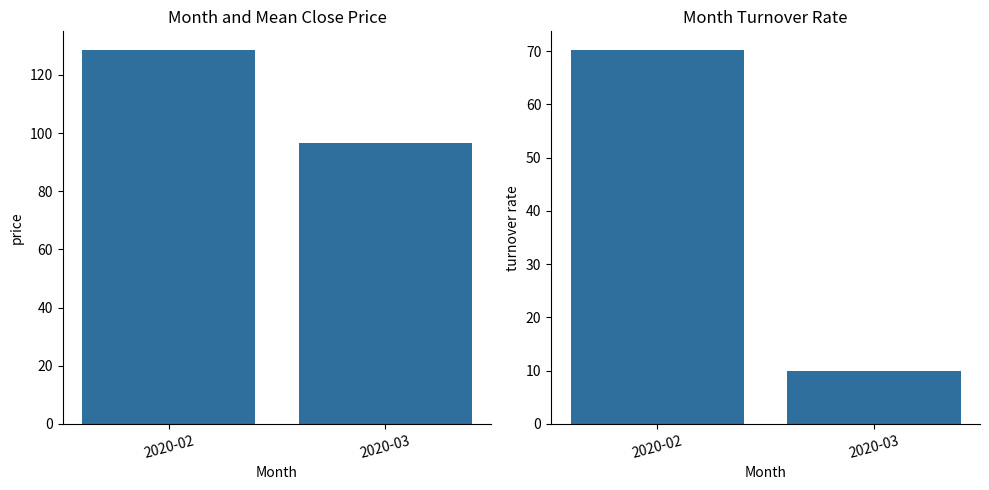

At which category does the chart reach its minimum across all series?

2020-03